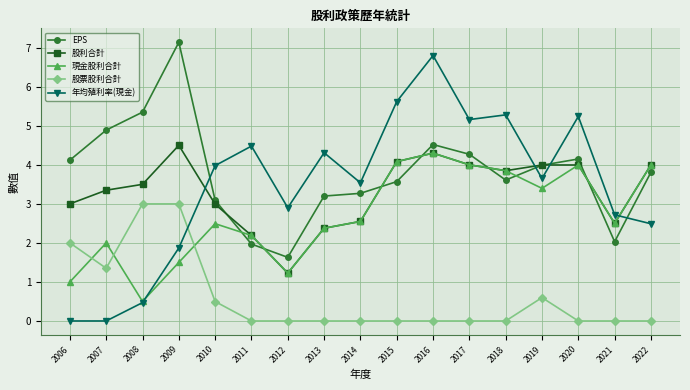

Rank the series by their maximum value, from lowest to highest.

股票股利合計, 現金股利合計, 股利合計, 年均殖利率(現金), EPS